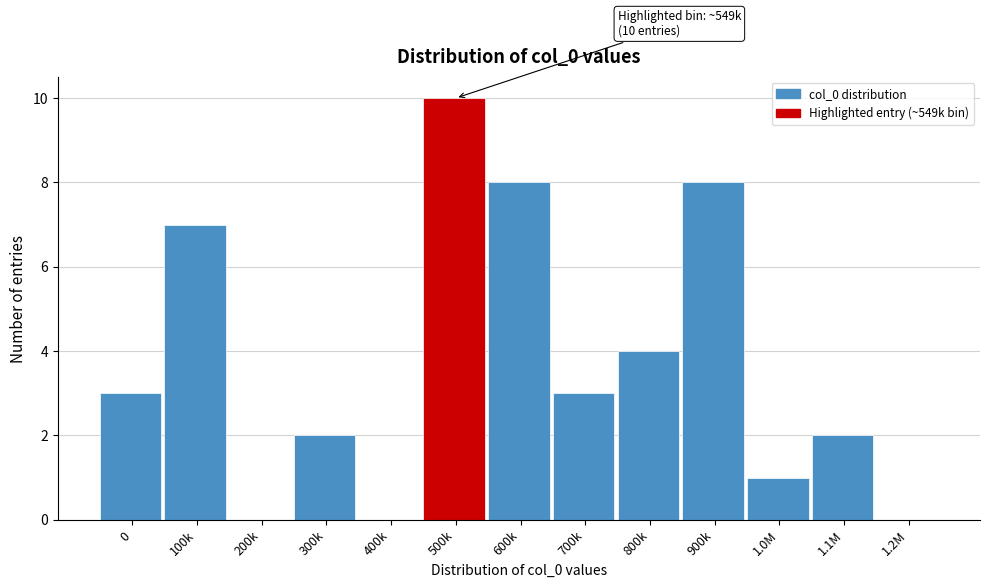

Reading left to right, transcribe all the data shown in this chart.

0=3	100k=7	200k=0	300k=2	400k=0	500k=10	600k=8	700k=3	800k=4	900k=8	1.0M=1	1.1M=2	1.2M=0